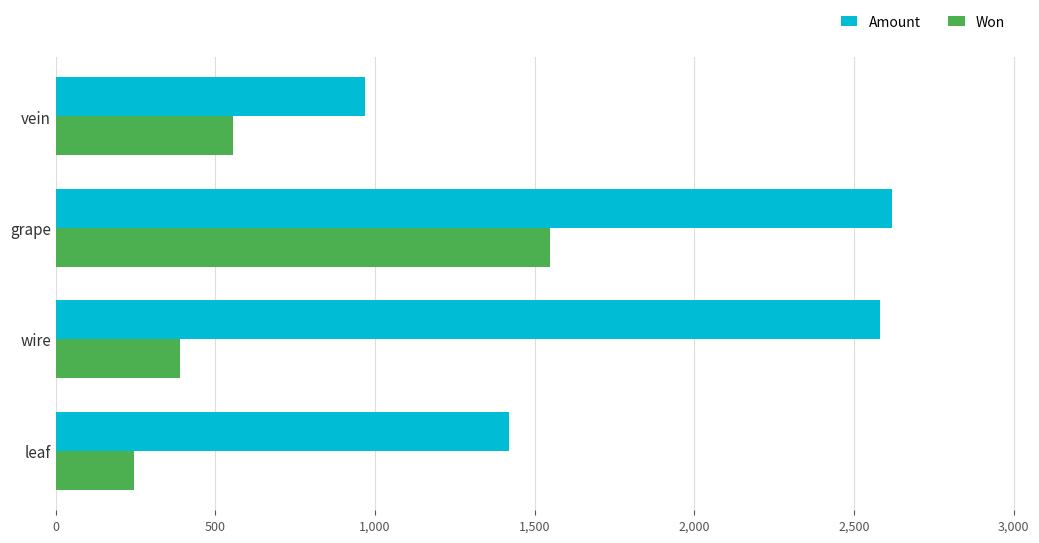

Is it true that Won equals 388 at wire?

True